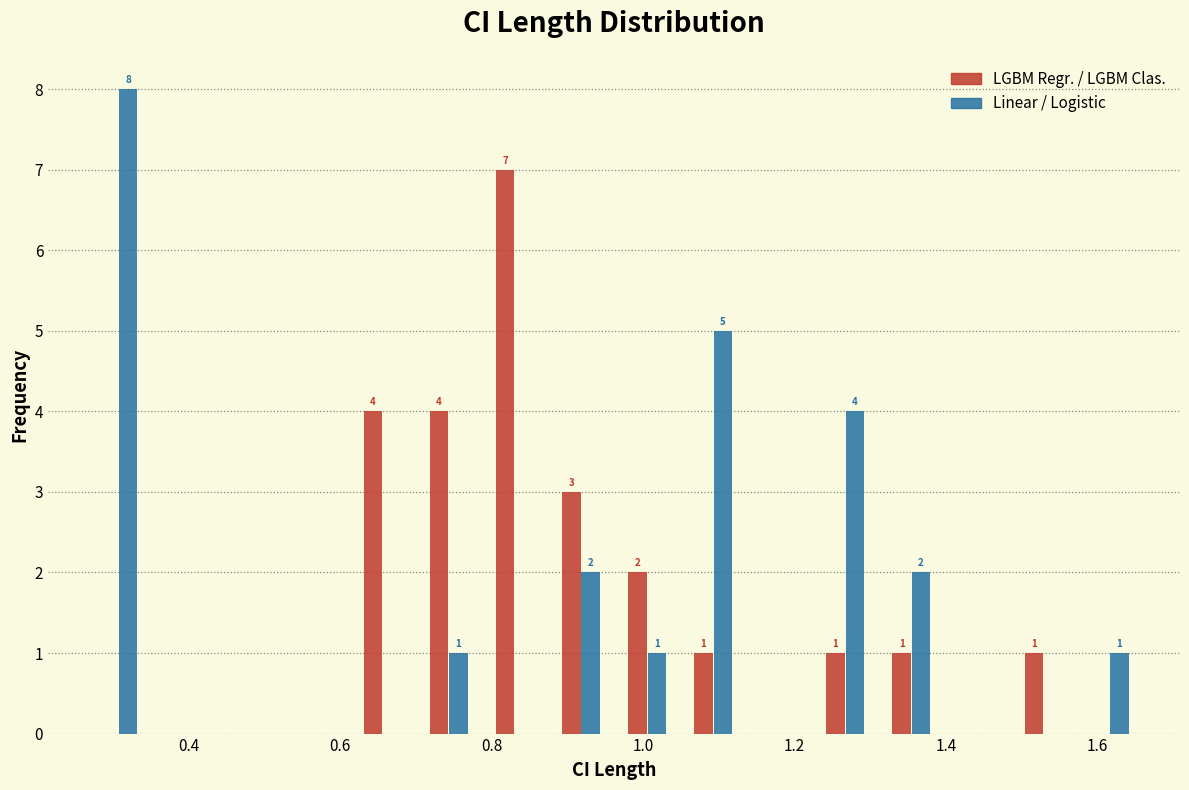

In the LGBM Regr. / LGBM Clas. series, which range on the x-axis has the tallest bar?

0.78 to 0.88